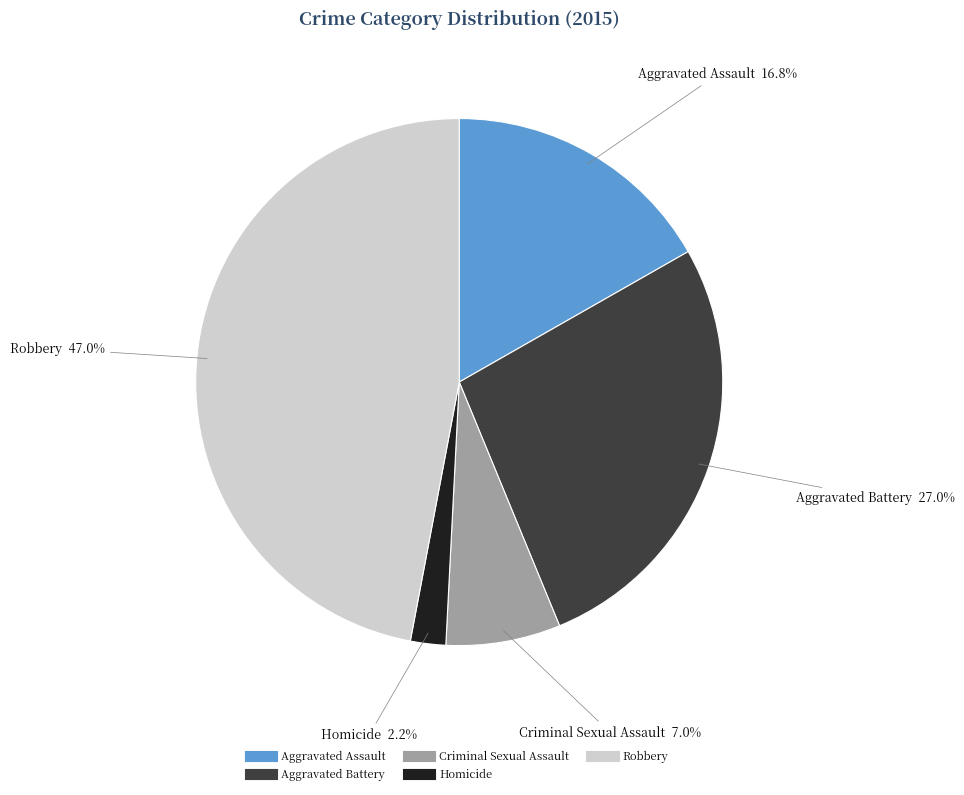

How much of the chart is everything except Criminal Sexual Assault?

93.0%